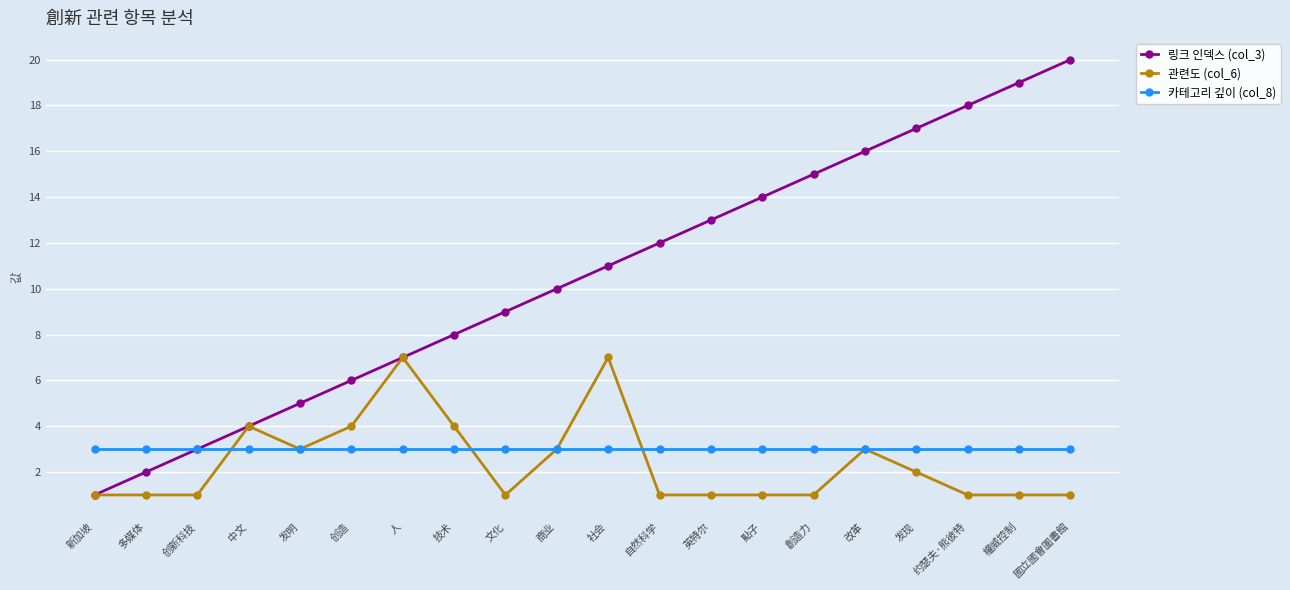

What is the lowest value of the 링크 인덱스 (col_3) series?

1